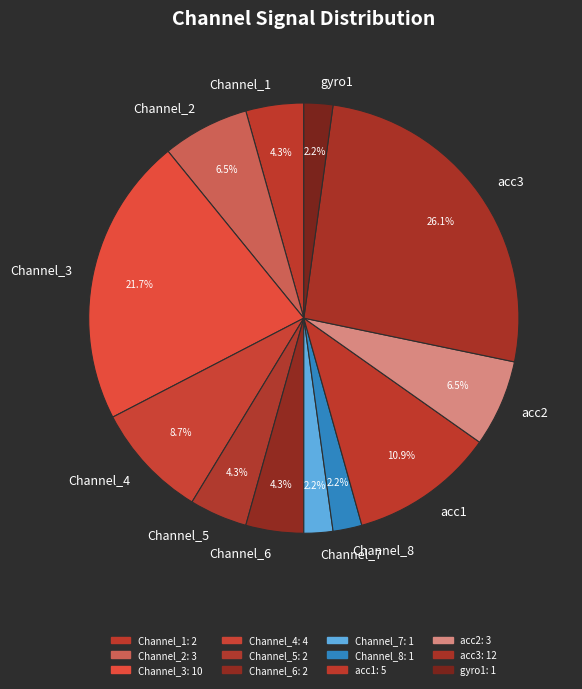

Does Channel_4 account for over 50% of the chart?

No